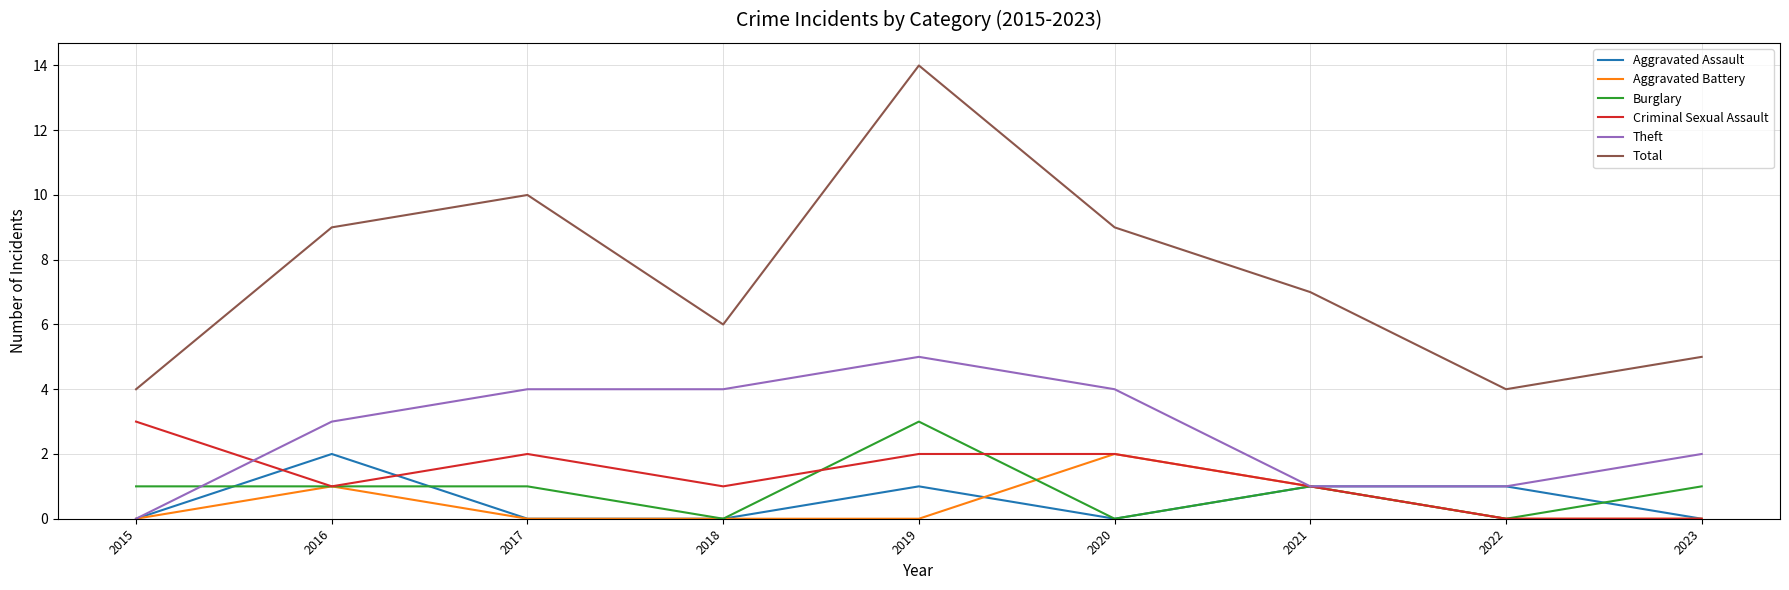

Is it true that Burglary equals 1 at 2019?

False